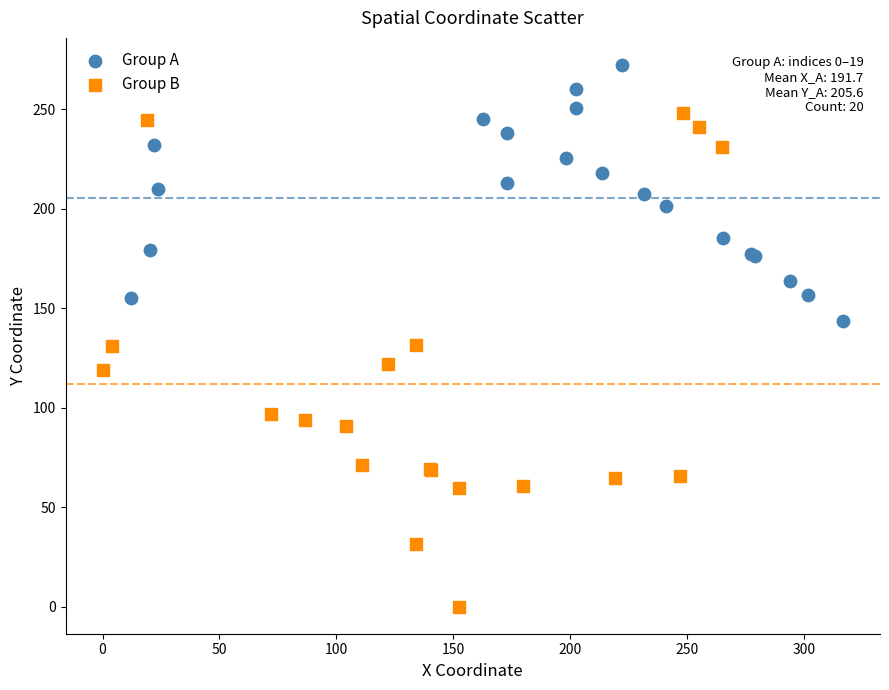

Which series has the widest spread of Y values?

Group B